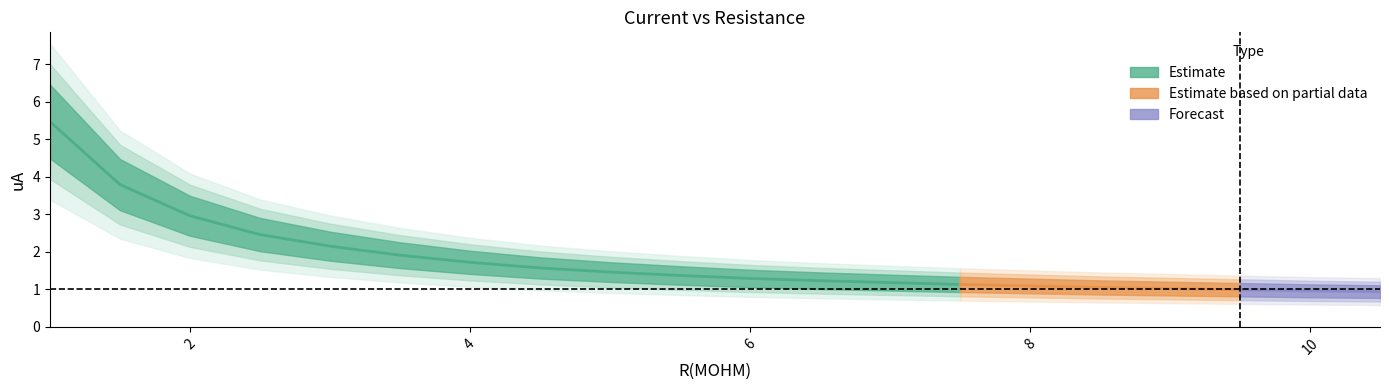

What position from the right is 6.0?

10